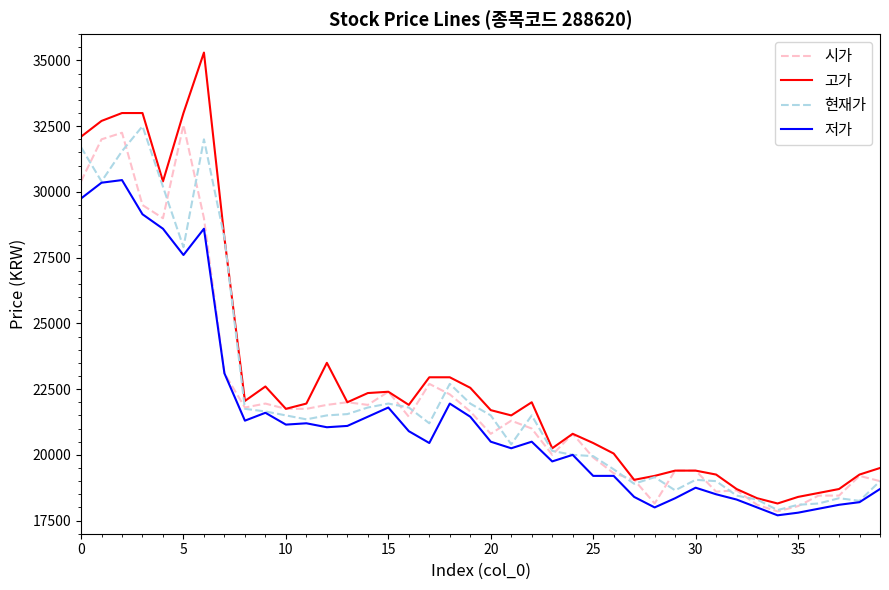

What is the highest value of the 현재가 series?

32500